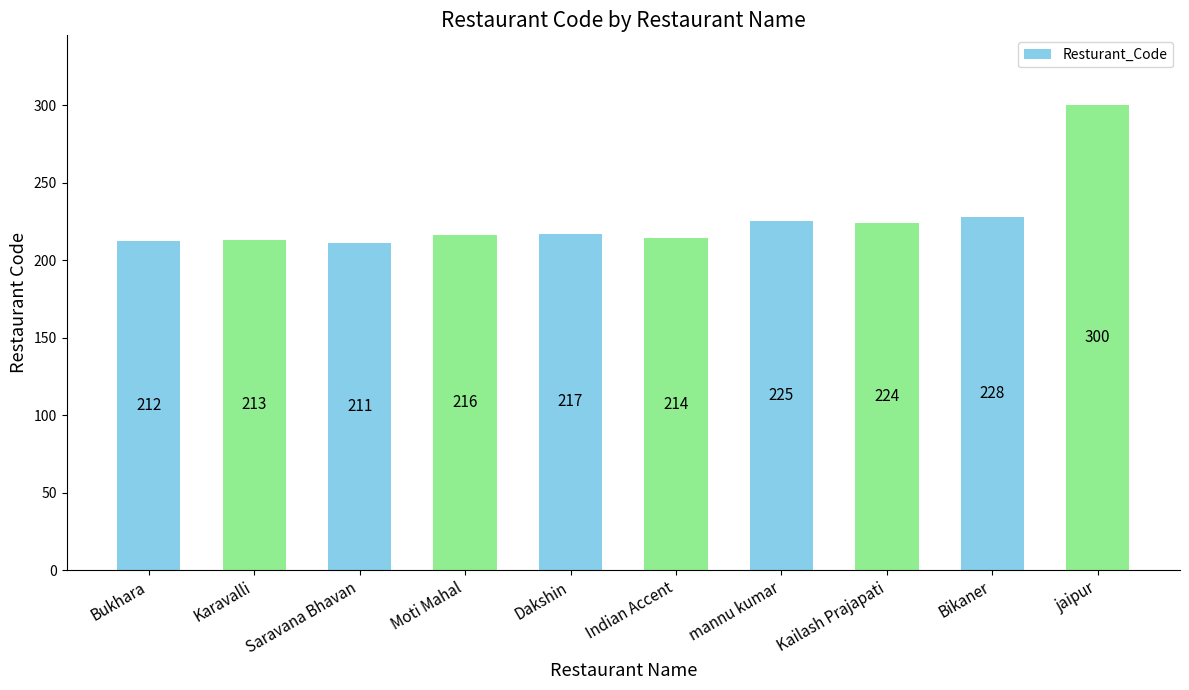

What is the label of the 2nd bar from the left?

Karavalli